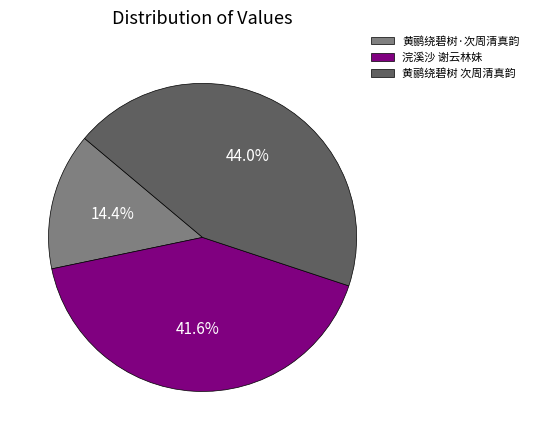

Does any single category account for the majority?

No